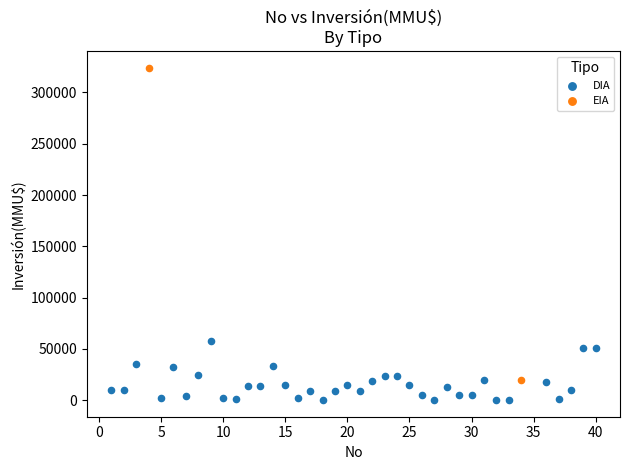

What are all the series names shown in the legend?

DIA, EIA